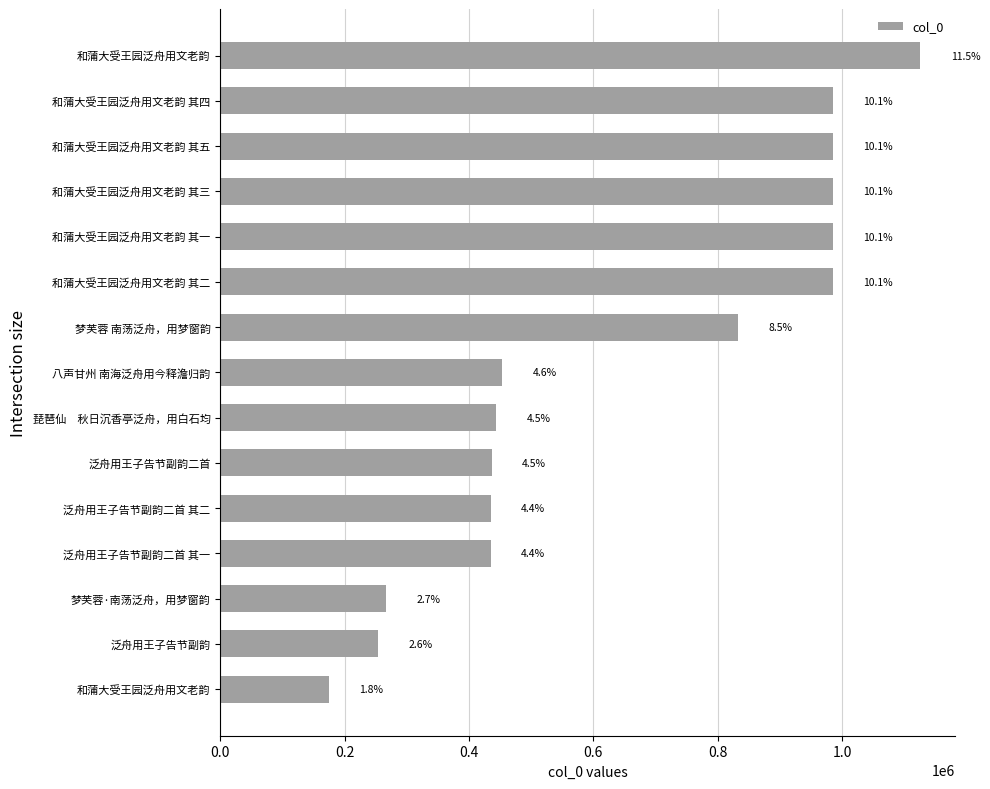

Does the chart contain stacked bars?

No